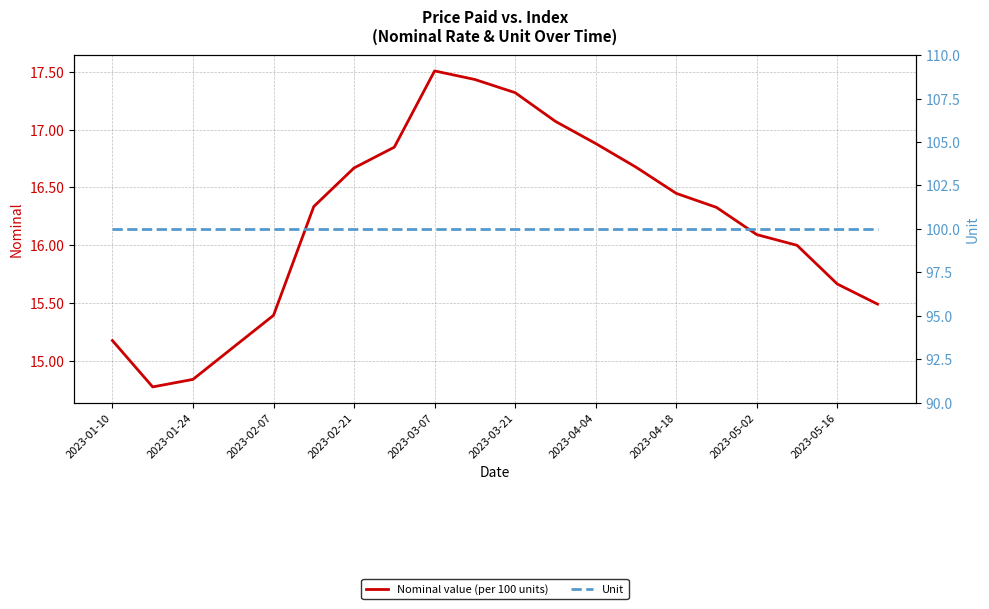

True or false: Nominal value (per 100 units) and Unit intersect in this chart.

False